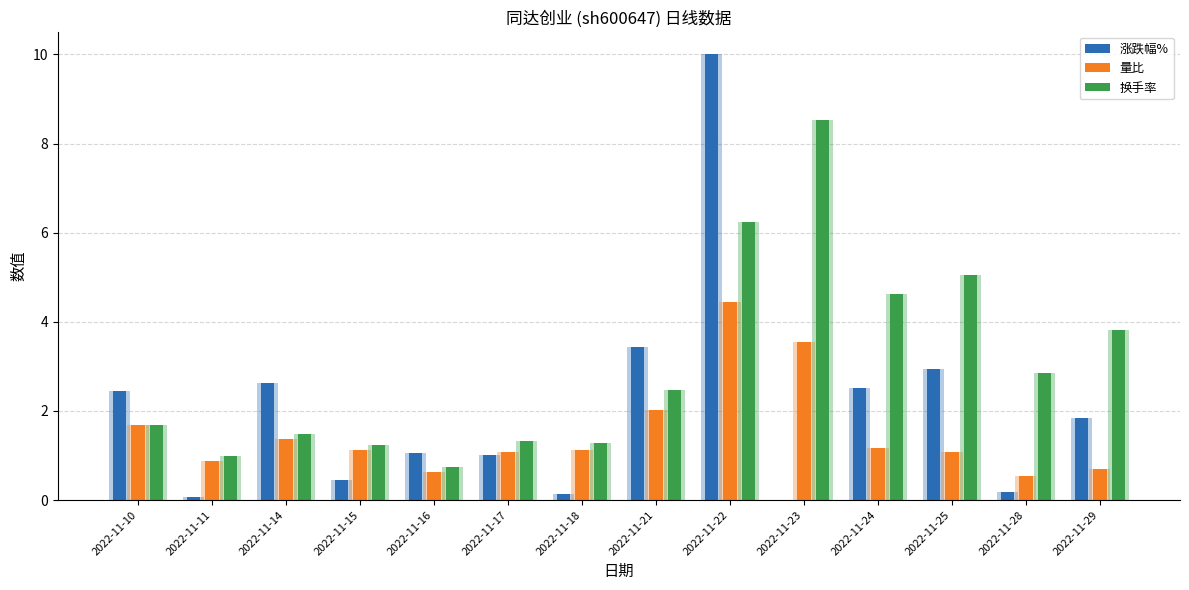

Which series has the widest spread of values?

涨跌幅%